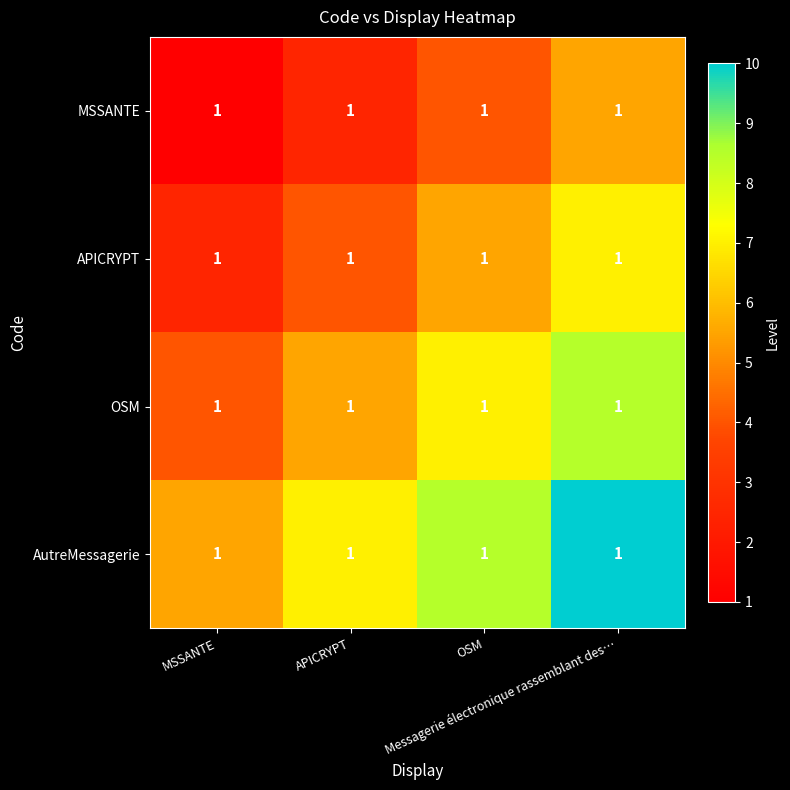

What is the highest value of the OSM series?

8.5